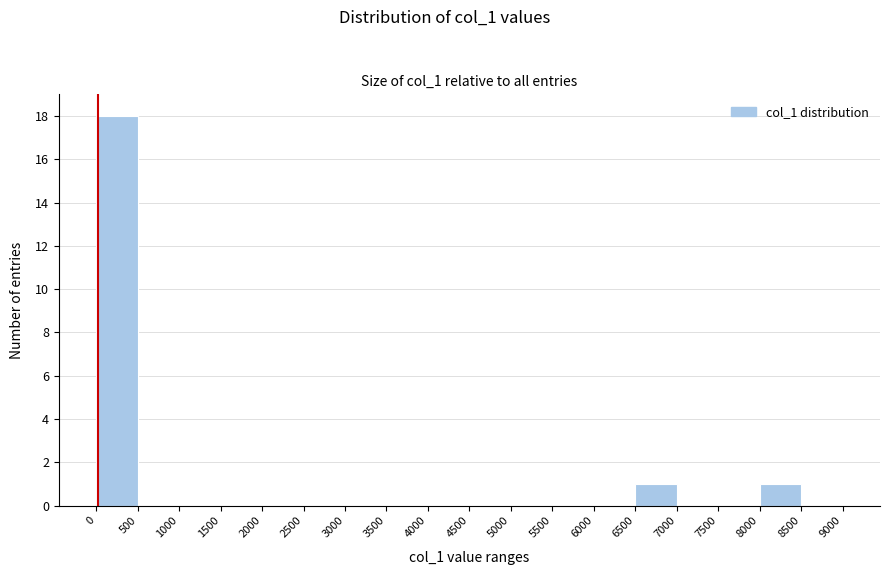

What is the height of the bar covering 0 to 500 on the x-axis? The values are not printed on the chart, so give them approximately, as read against the axis.

18